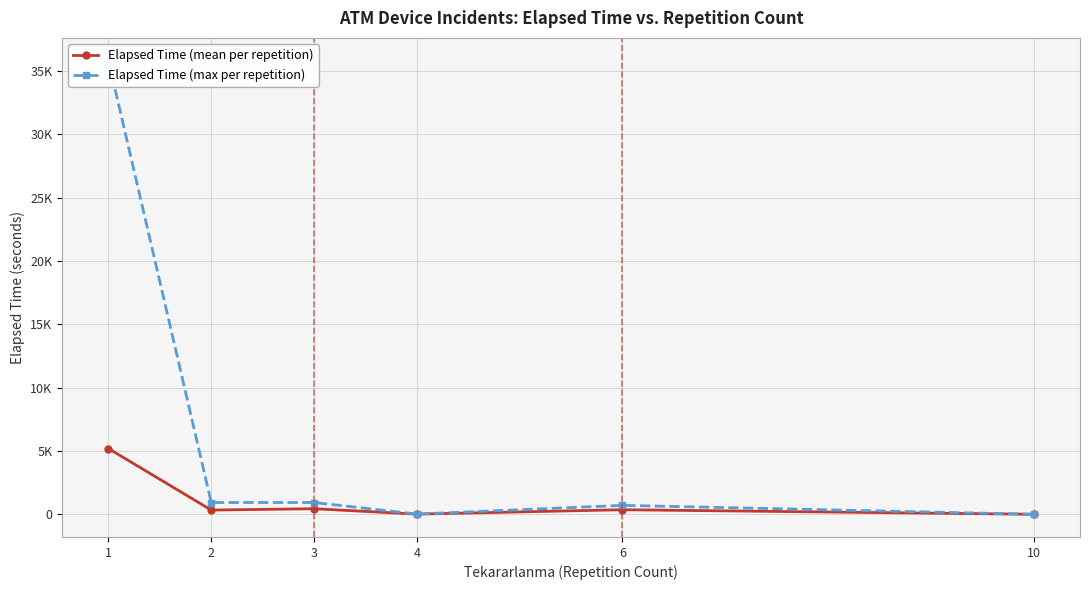

True or false: Elapsed Time (mean per repetition) and Elapsed Time (max per repetition) cross at least once.

False